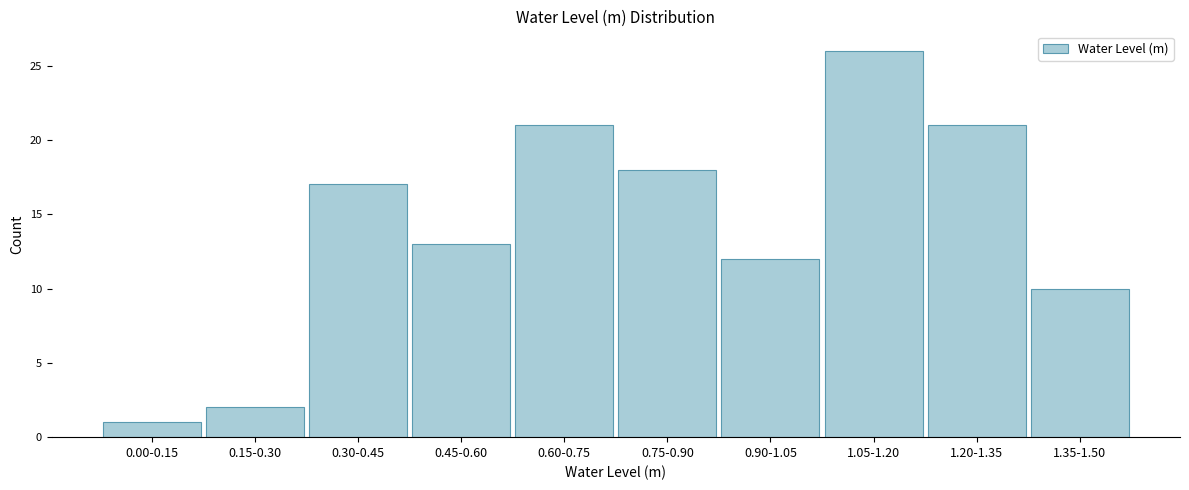

Reading left to right, list all the values displayed in this chart.

0.00-0.15=1	0.15-0.30=2	0.30-0.45=17	0.45-0.60=13	0.60-0.75=21	0.75-0.90=18	0.90-1.05=12	1.05-1.20=26	1.20-1.35=21	1.35-1.50=10